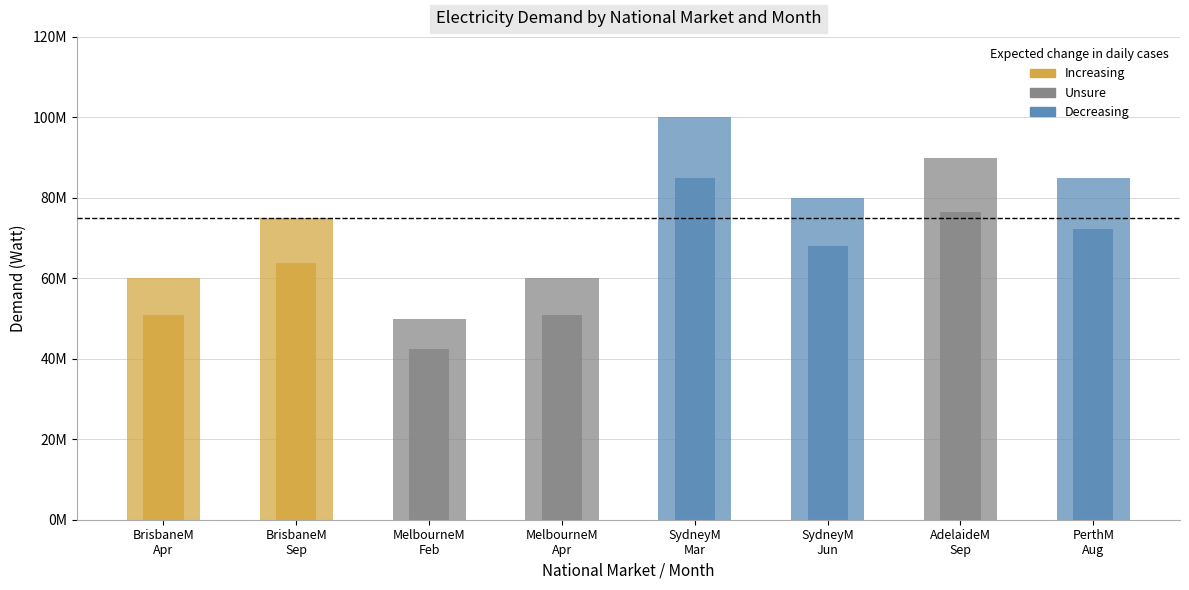

Rank the categories by value from lowest to highest.

MelbourneM
Feb, BrisbaneM
Apr, MelbourneM
Apr, BrisbaneM
Sep, SydneyM
Jun, PerthM
Aug, AdelaideM
Sep, SydneyM
Mar